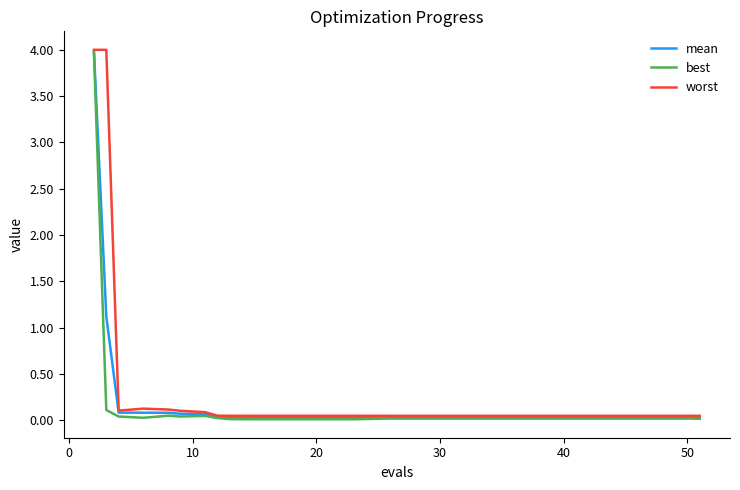

What is the greatest value displayed?

4.0